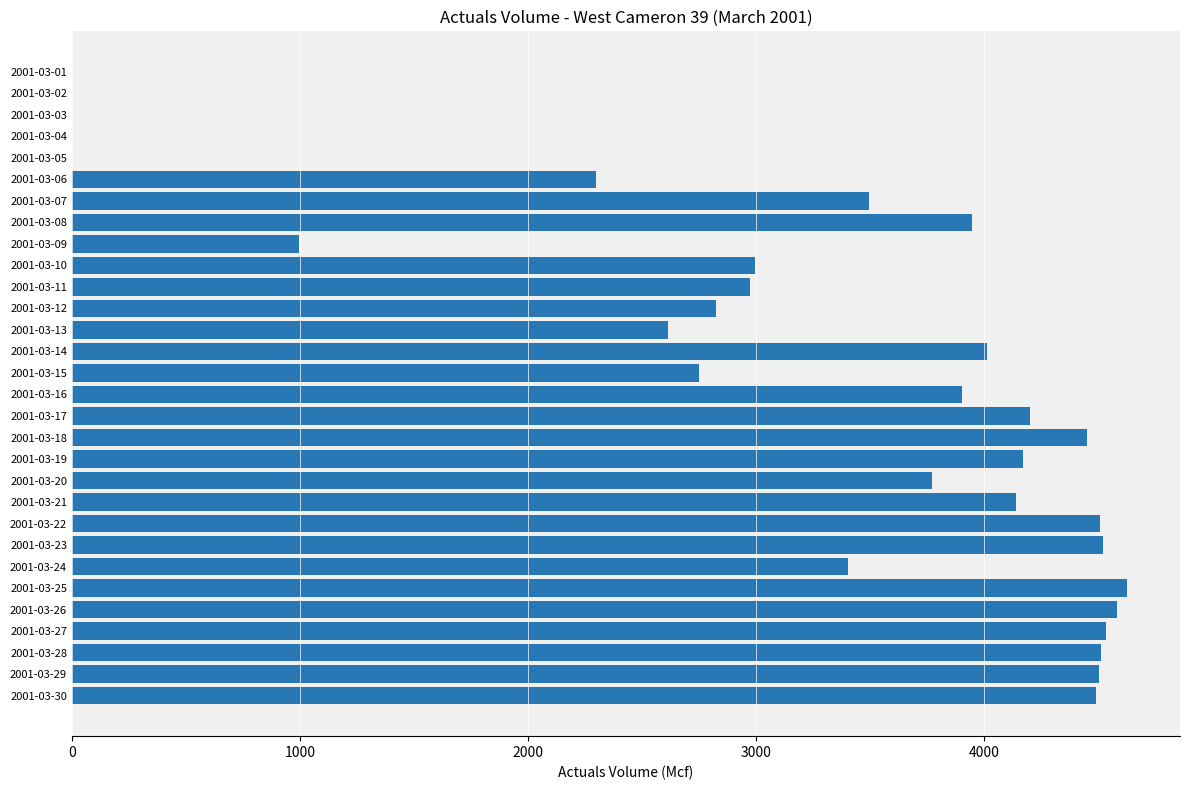

What is the greatest value displayed?

4629